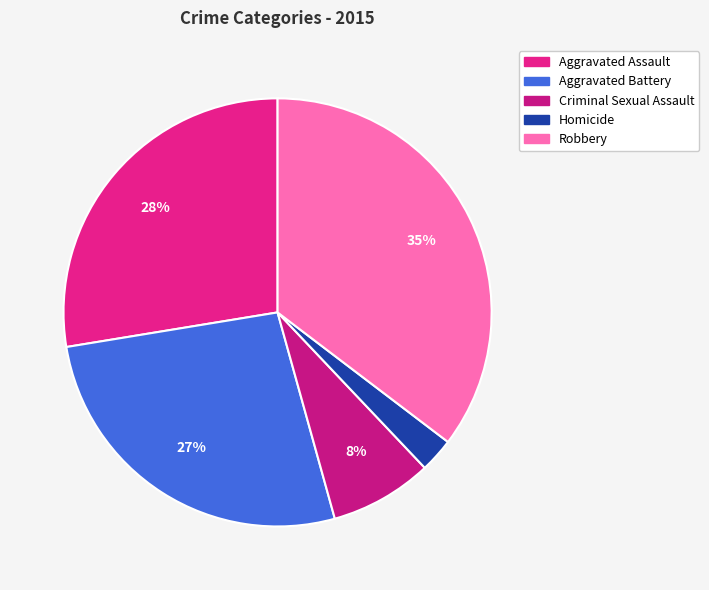

Count the number of slices in the pie.

5